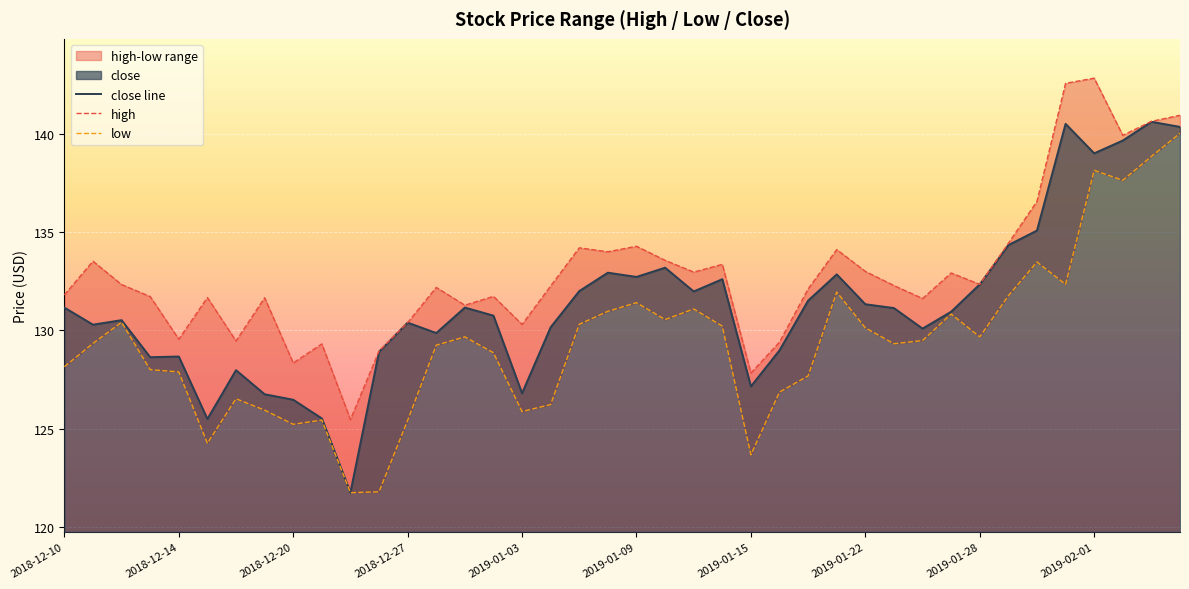

What is the sum of the close line values at 17 and 37?

269.8